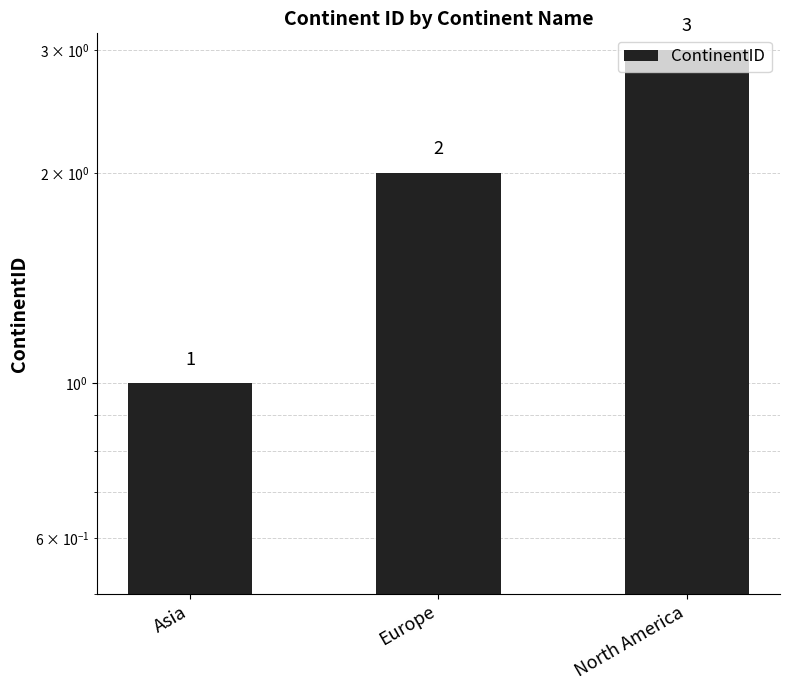

What is the change in value from Europe to North America?

+1